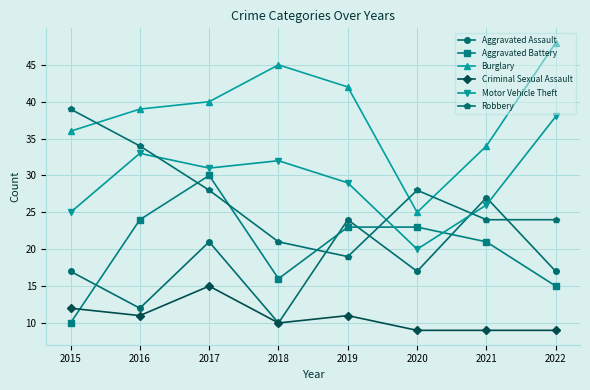

Count the Aggravated Assault values in the range 17 to 24.

5